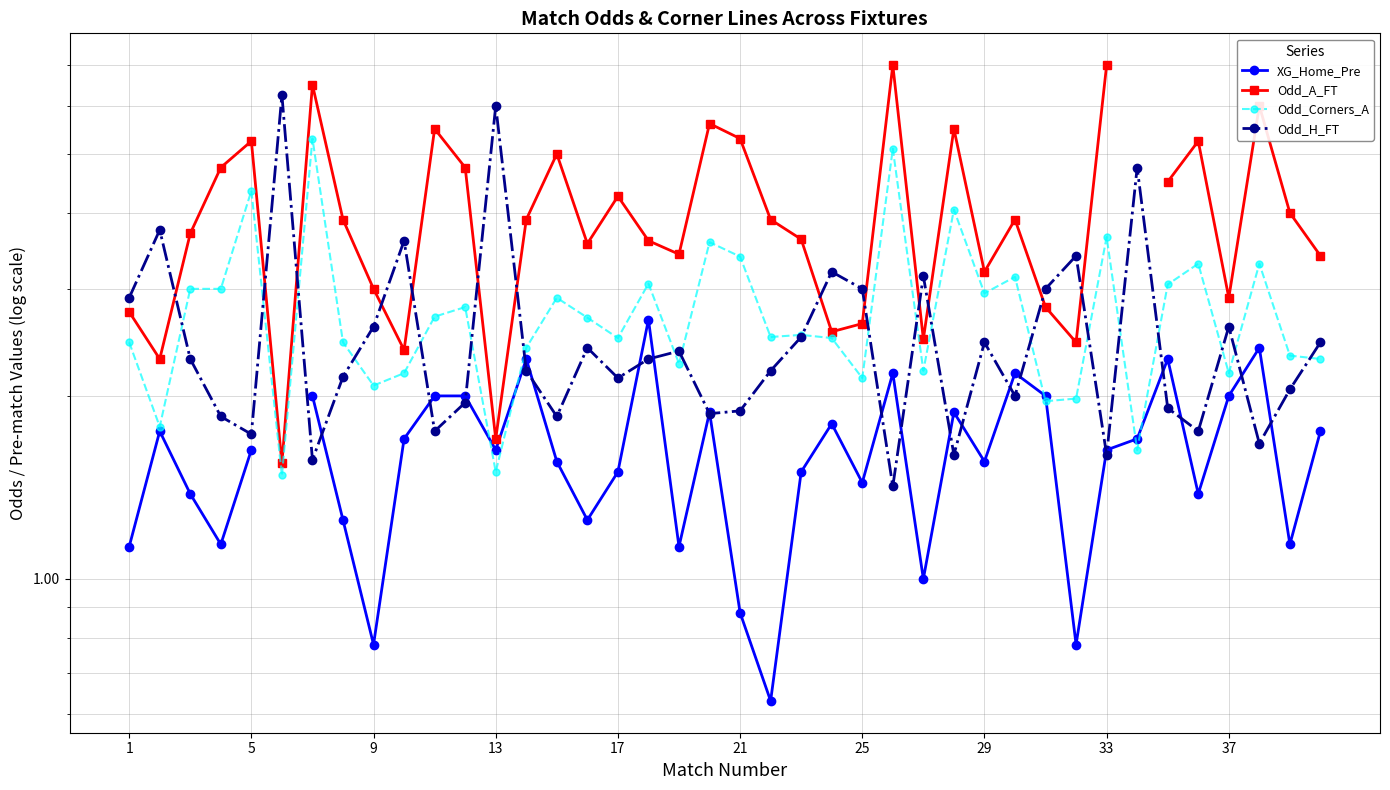

How many data points in XG_Home_Pre are less than 1?

4